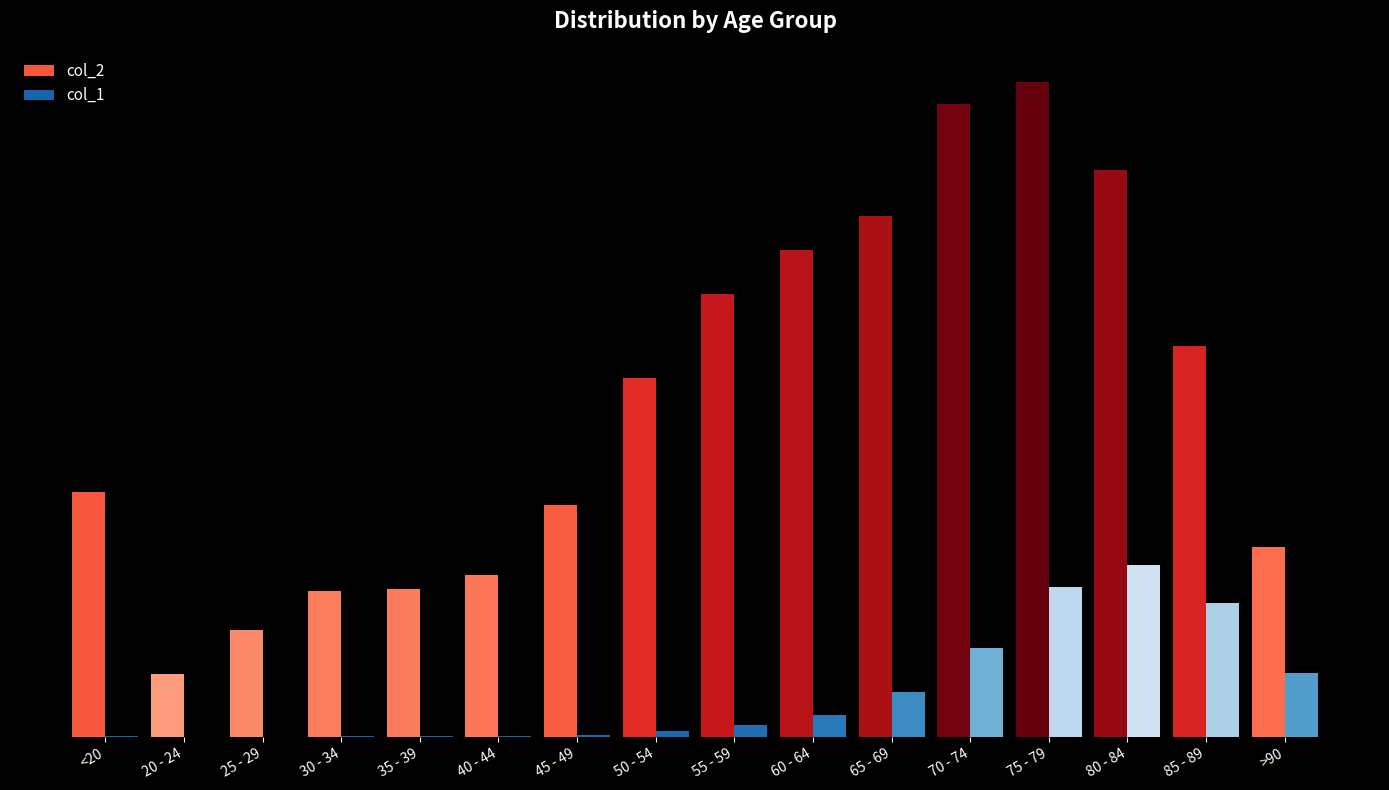

Does the chart contain stacked bars?

No